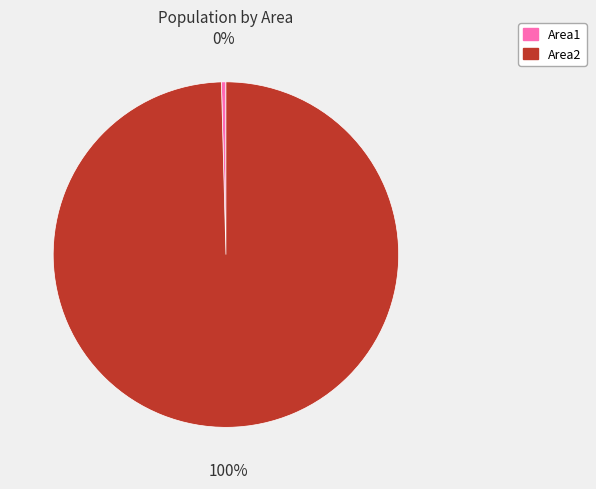

How many slices are in this pie chart?

2